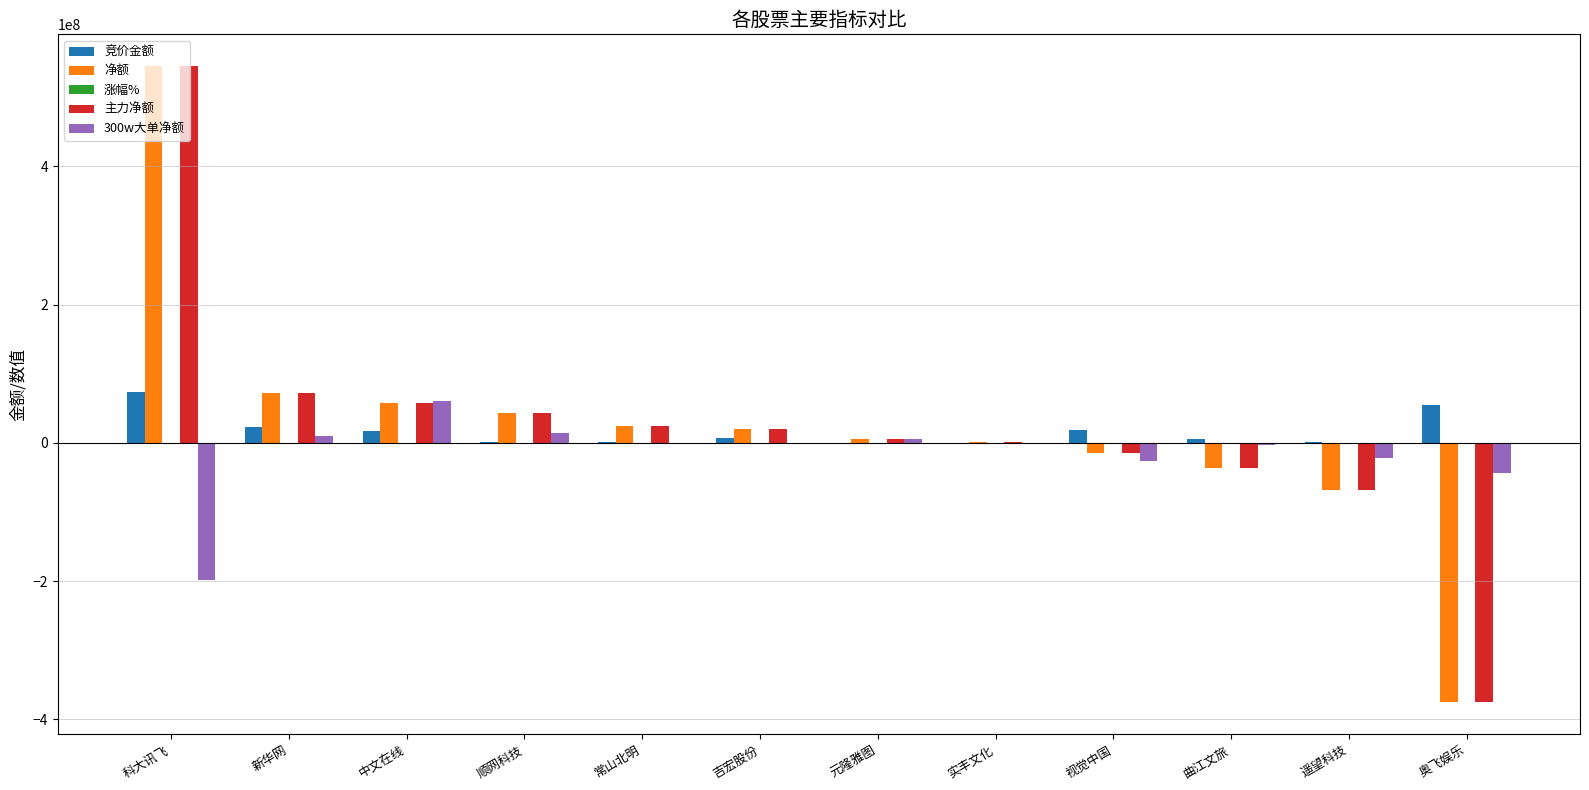

Does the chart contain stacked bars?

No